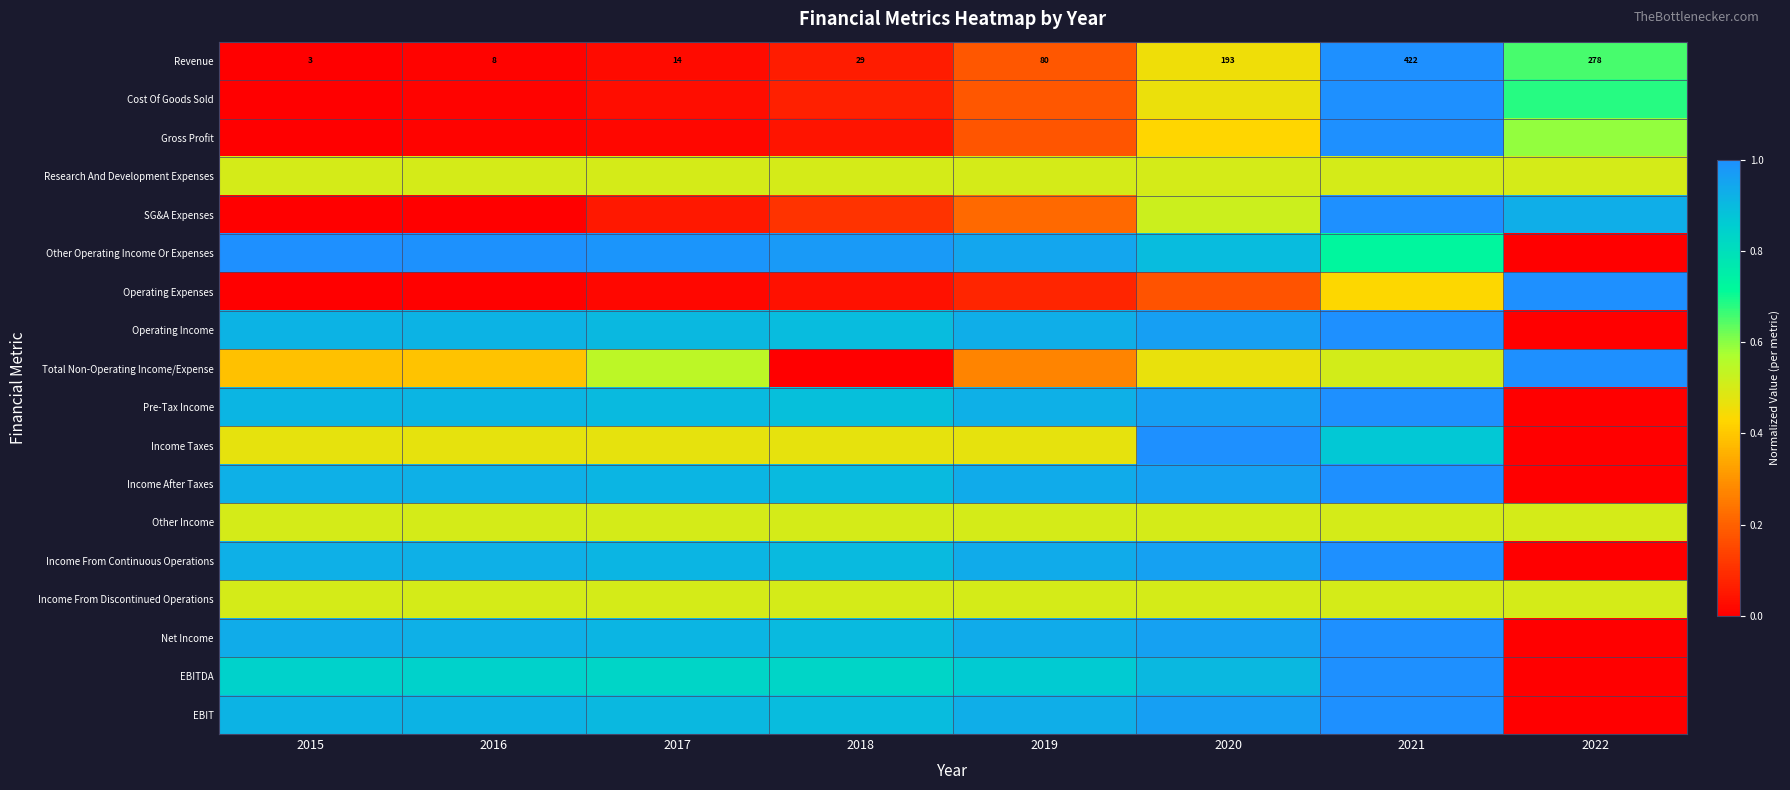

Is it true that EBITDA equals 1.1 at 2018?

False